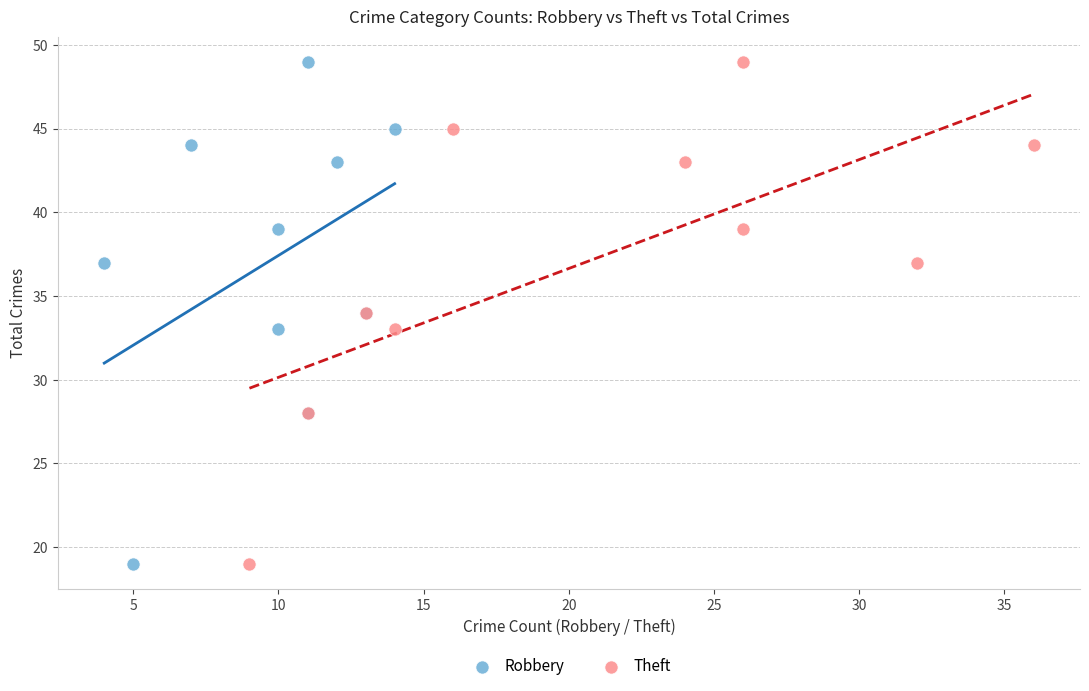

What are all the series names shown in the legend?

Robbery, Theft